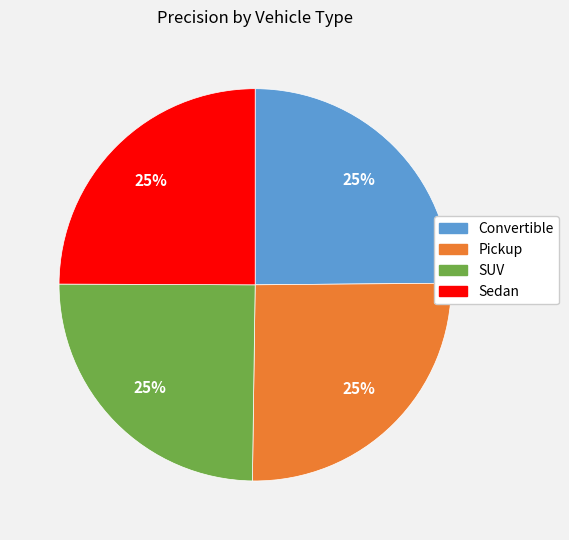

To the nearest percent, what percentage of the pie is SUV?

25%